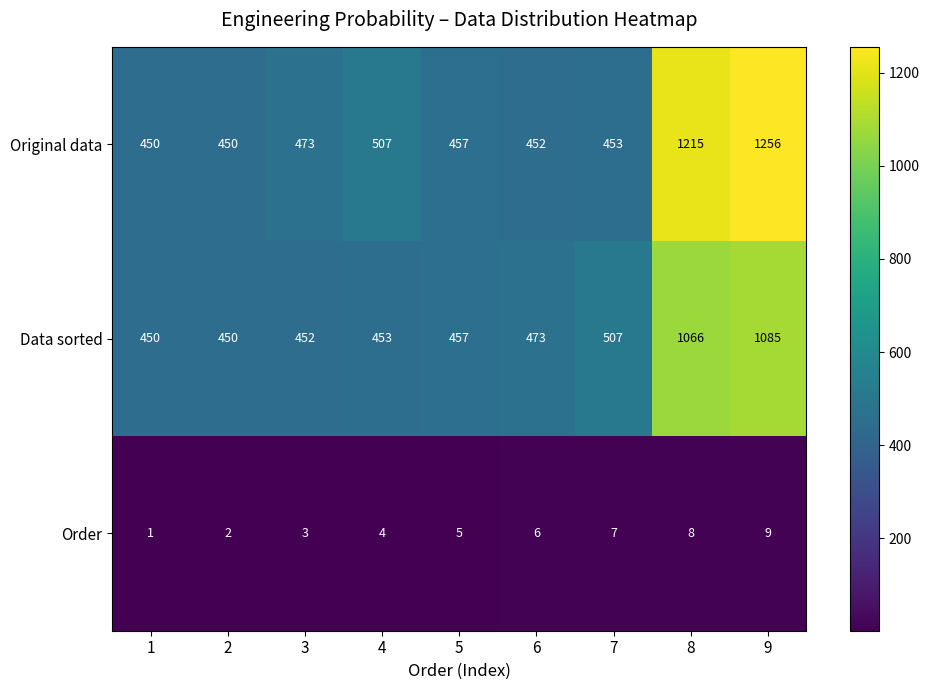

Which series has the largest range (max minus min)?

Original data